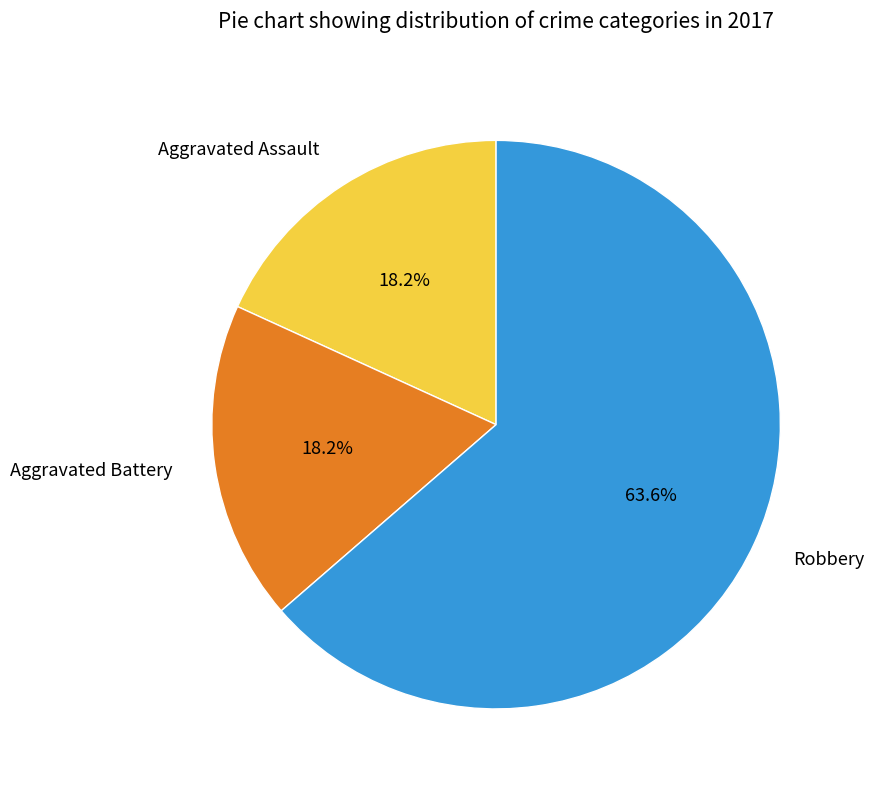

Which category has the biggest portion of the pie?

Robbery